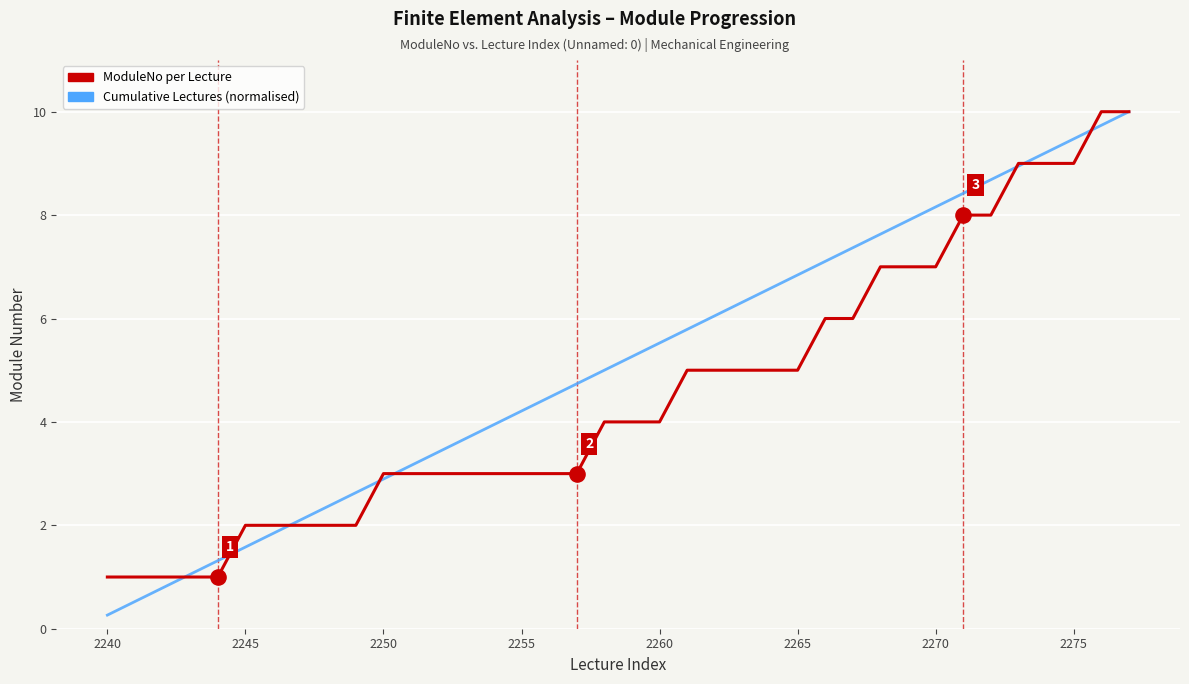

At how many categories does at least one series exceed 7?

12